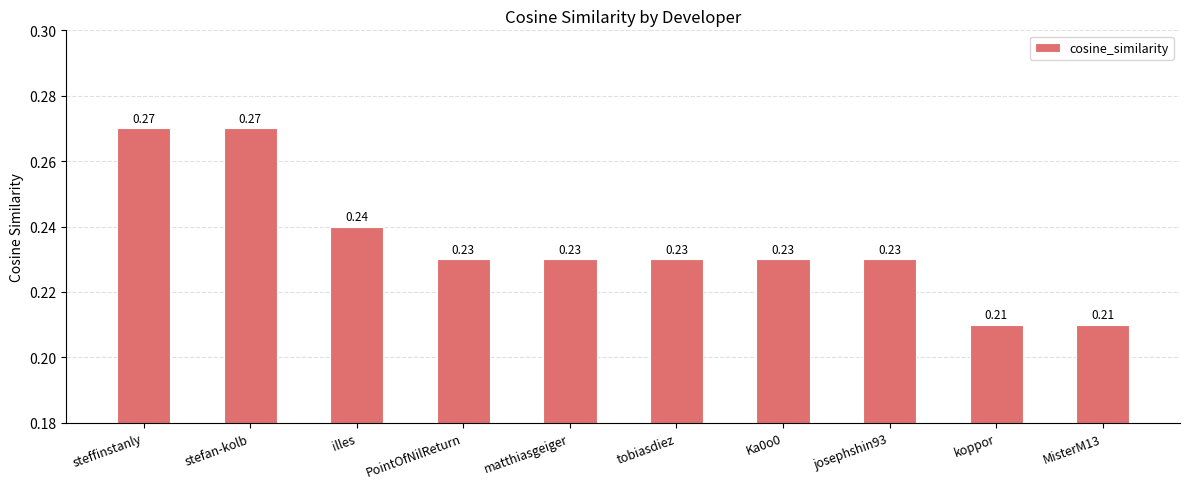

Between josephshin93 and MisterM13, which is larger?

josephshin93